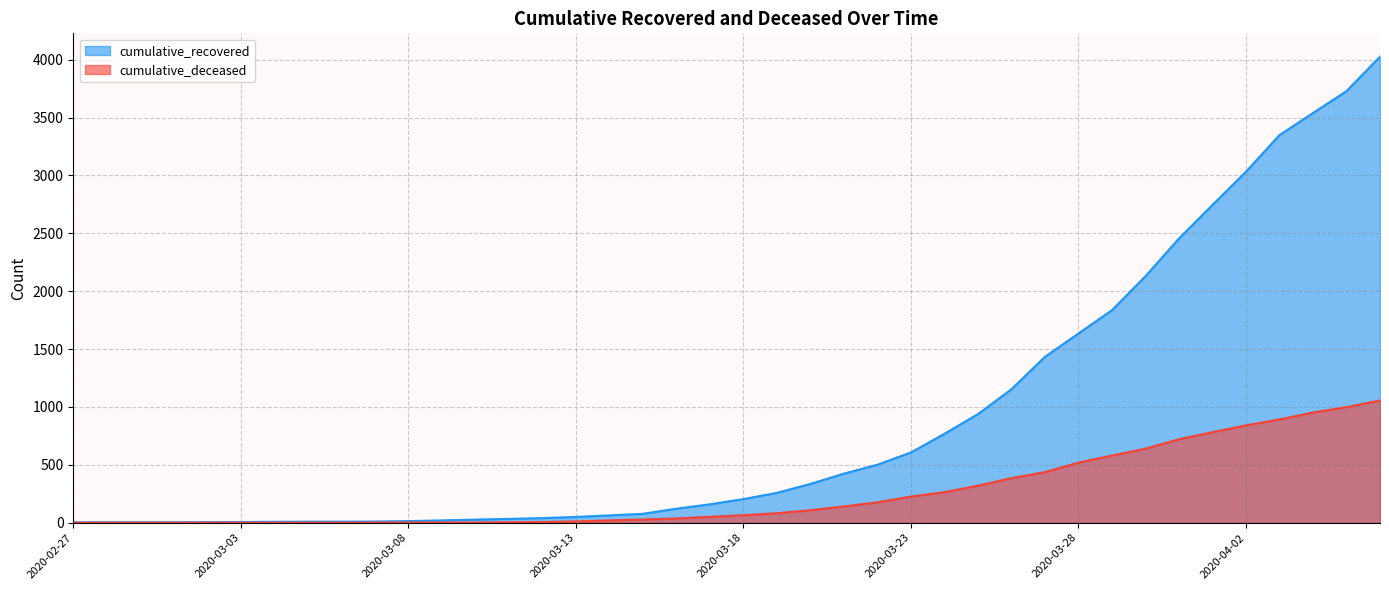

What is the highest value of the cumulative_deceased series?

1056